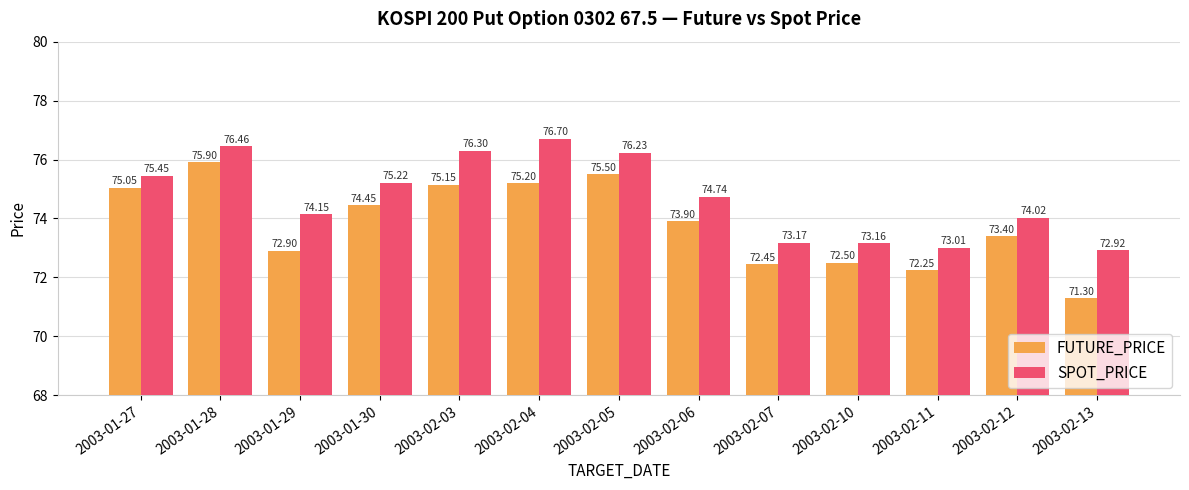

What is the total value across all series at 2003-01-29?

147.1